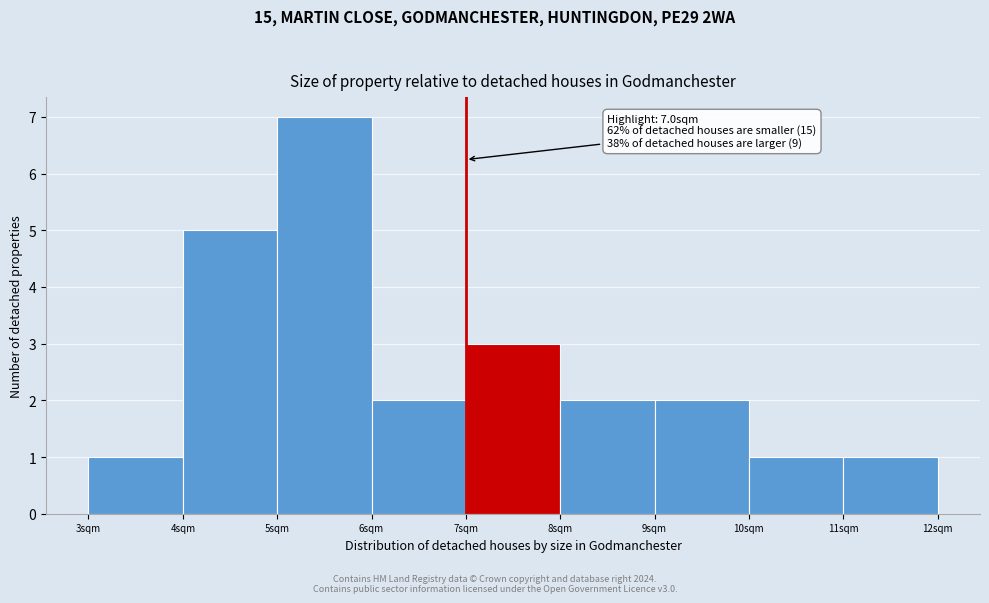

Over which range of the x-axis is the bar tallest?

5 to 6